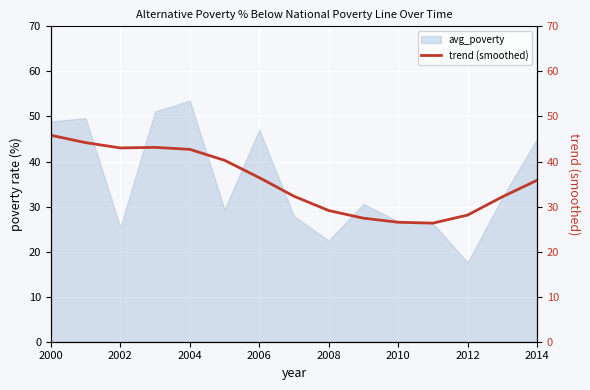

How many lines are shown in the chart?

1